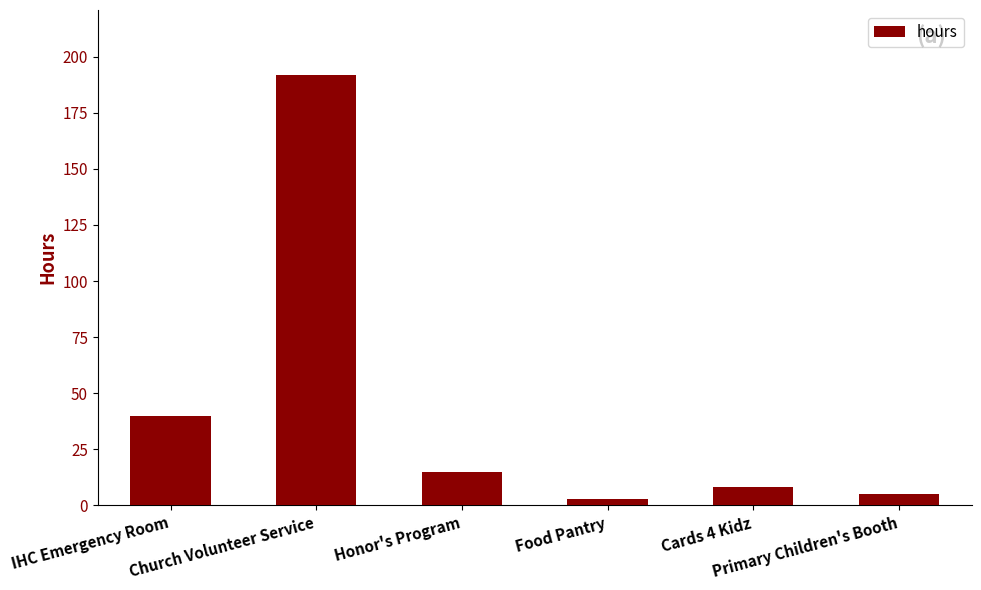

Reading right to left, list all the values displayed in this chart.

5	8	3	15	192	40